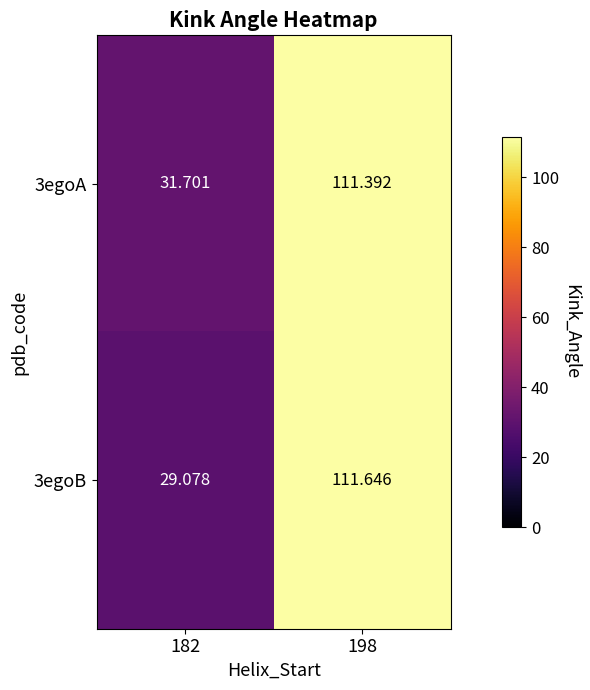

Is the value of 3egoB at 182 greater than the value of 3egoA at 182?

No